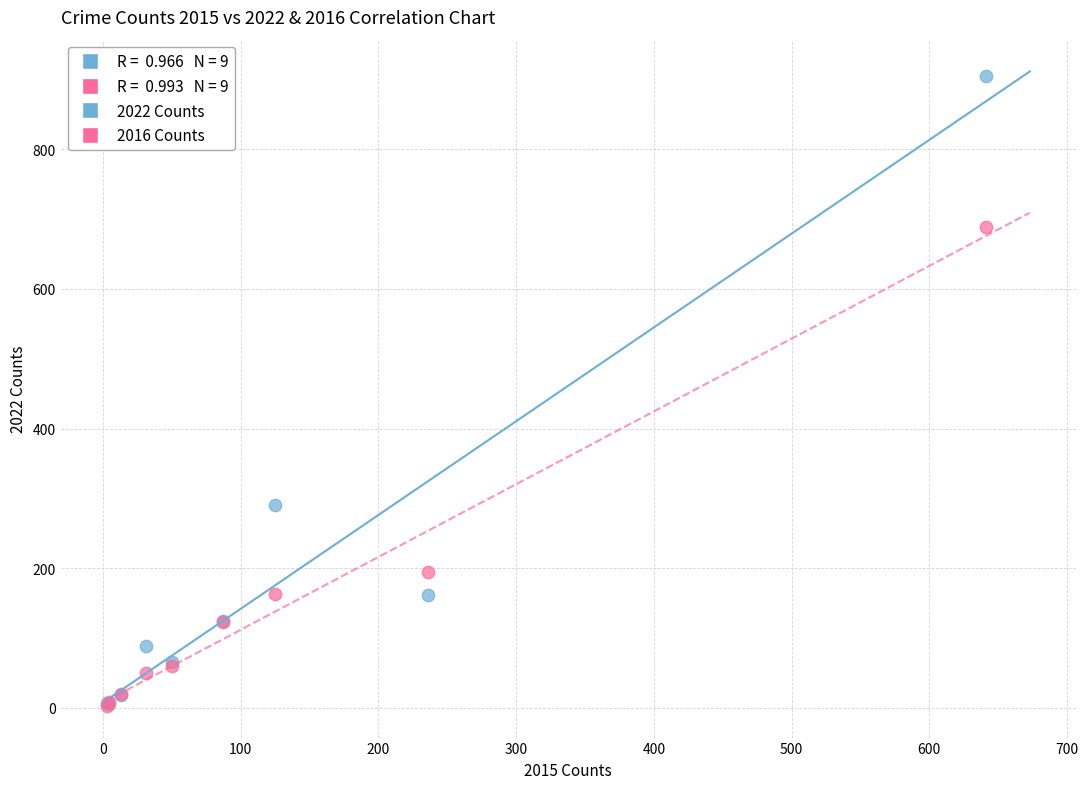

In the 2016 Counts series, what Y value is closest to 346?

194